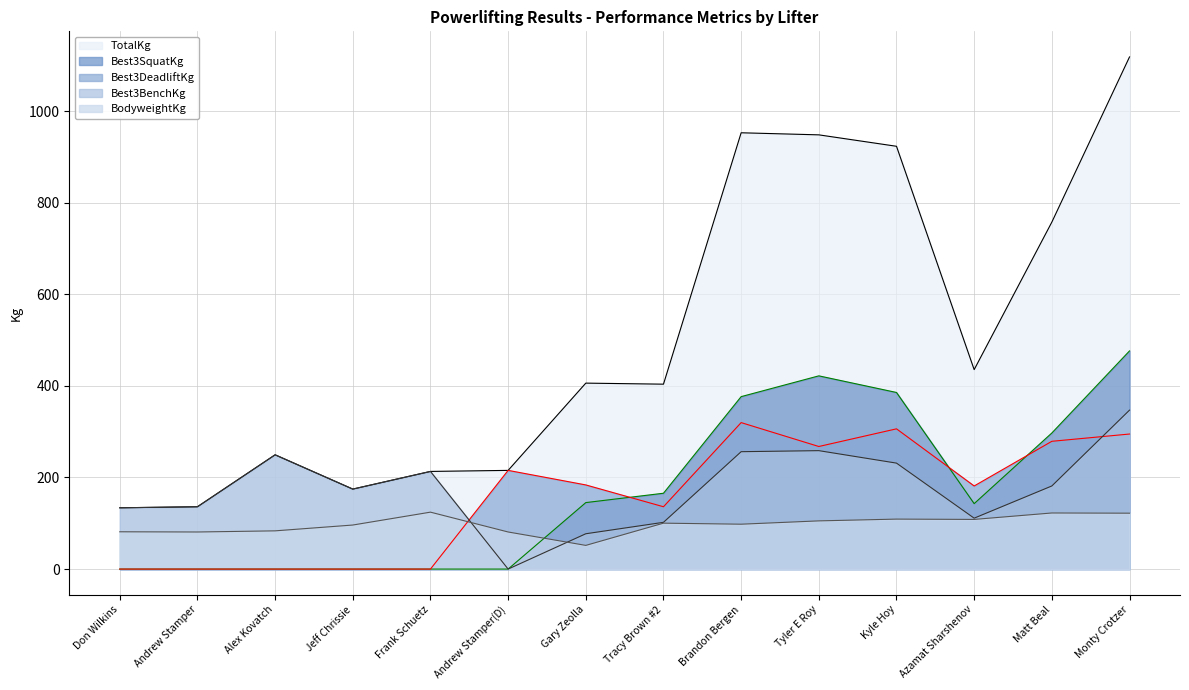

Reading left to right, what are all the values shown in this chart?

TotalKg: Don Wilkins=133.8	Andrew Stamper=136.1	Alex Kovatch=249.5	Jeff Chrissie=174.6	Frank Schuetz=213.2	Andrew Stamper(D)=215.5	Gary Zeolla=406.0	Tracy Brown #2=403.7	Brandon Bergen=952.5	Tyler E Roy=948.0	Kyle Hoy=923.1	Azamat Sharshenov=435.4	Matt Beal=757.5	Monty Crotzer=1118.1
BodyweightKg: Don Wilkins=81.4	Andrew Stamper=81.0	Alex Kovatch=83.5	Jeff Chrissie=96.2	Frank Schuetz=124.3	Andrew Stamper(D)=81.0	Gary Zeolla=51.7	Tracy Brown #2=100.2	Brandon Bergen=98.0	Tyler E Roy=105.2	Kyle Hoy=109.1	Azamat Sharshenov=108.4	Matt Beal=122.5	Monty Crotzer=122.0
Best3BenchKg: Don Wilkins=133.8	Andrew Stamper=136.1	Alex Kovatch=249.5	Jeff Chrissie=174.6	Frank Schuetz=213.2	Andrew Stamper(D)=0.0	Gary Zeolla=77.1	Tracy Brown #2=102.1	Brandon Bergen=256.3	Tyler E Roy=258.6	Kyle Hoy=231.3	Azamat Sharshenov=111.1	Matt Beal=181.4	Monty Crotzer=347.0
Best3DeadliftKg: Don Wilkins=0.0	Andrew Stamper=0.0	Alex Kovatch=0.0	Jeff Chrissie=0.0	Frank Schuetz=0.0	Andrew Stamper(D)=215.5	Gary Zeolla=183.7	Tracy Brown #2=136.1	Brandon Bergen=319.8	Tyler E Roy=267.6	Kyle Hoy=306.2	Azamat Sharshenov=181.4	Matt Beal=279.0	Monty Crotzer=294.8
Best3SquatKg: Don Wilkins=0.0	Andrew Stamper=0.0	Alex Kovatch=0.0	Jeff Chrissie=0.0	Frank Schuetz=0.0	Andrew Stamper(D)=0.0	Gary Zeolla=145.2	Tracy Brown #2=165.6	Brandon Bergen=376.5	Tyler E Roy=421.8	Kyle Hoy=385.6	Azamat Sharshenov=142.9	Matt Beal=297.1	Monty Crotzer=476.3